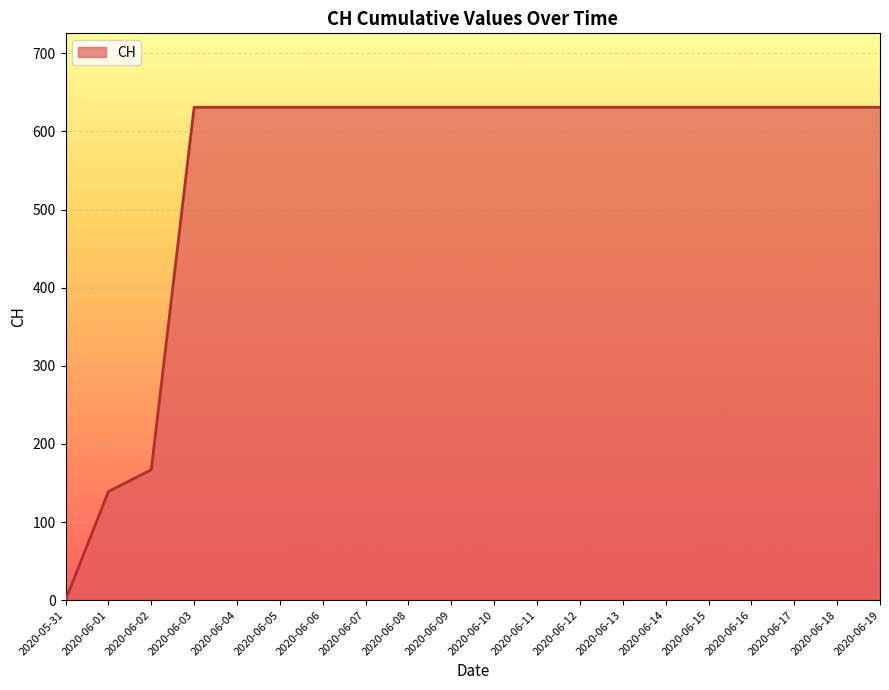

What is the difference between the maximum and minimum values?

631